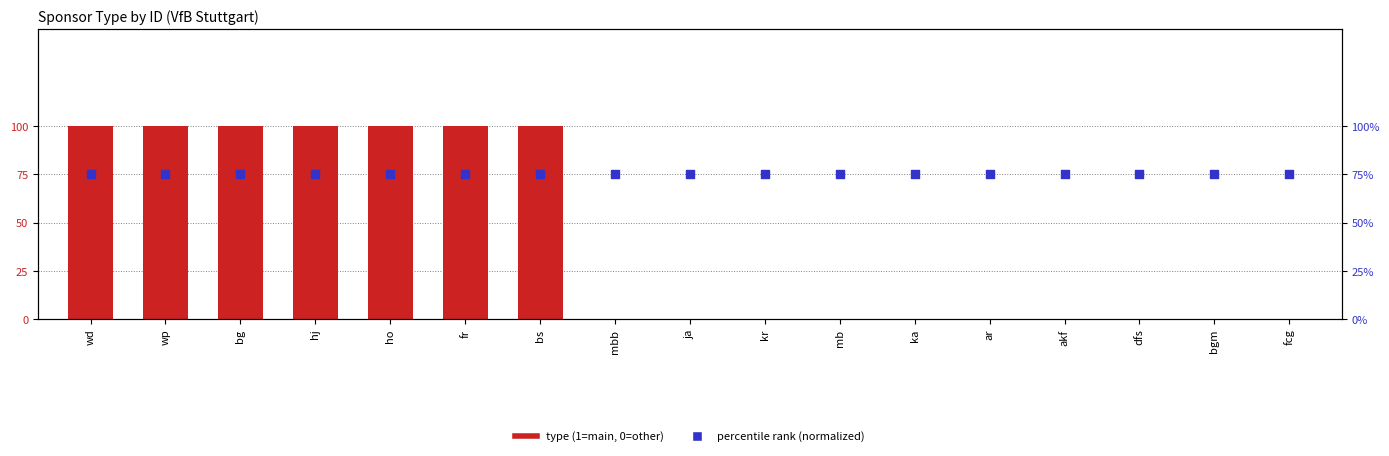

Which series reaches the minimum Y coordinate?

type (1=main, 0=other)